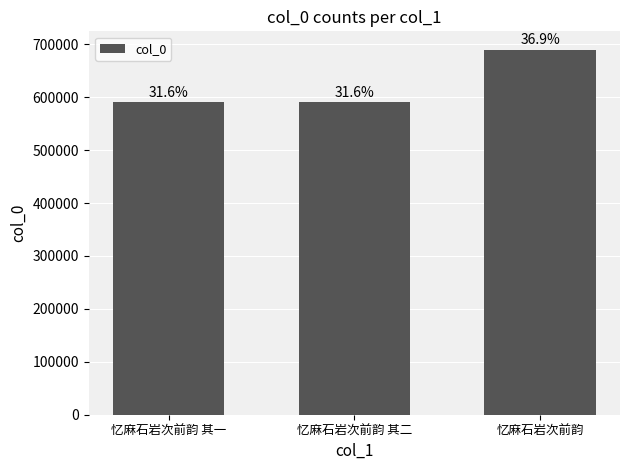

What is the value of the 2nd bar from the left?

590606